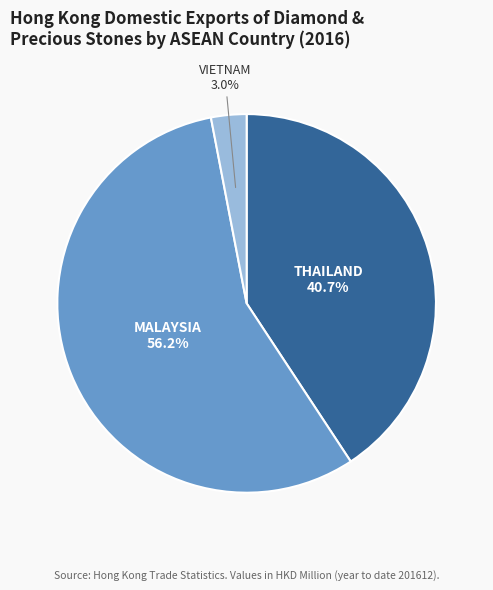

To the nearest percent, what is the average slice percentage?

33%